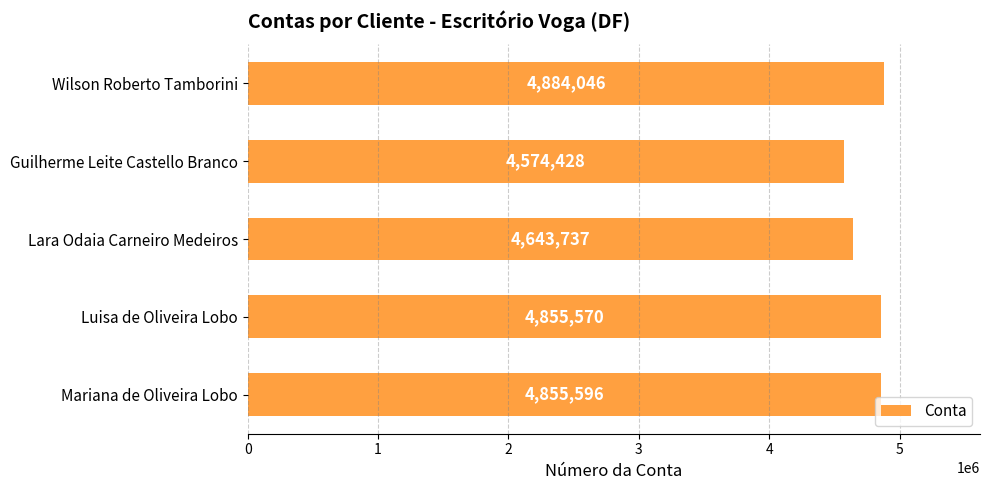

Reading top to bottom, what are all the values shown in this chart?

Wilson Roberto Tamborini=4884046	Guilherme Leite Castello Branco=4574428	Lara Odaia Carneiro Medeiros=4643737	Luisa de Oliveira Lobo=4855570	Mariana de Oliveira Lobo=4855596